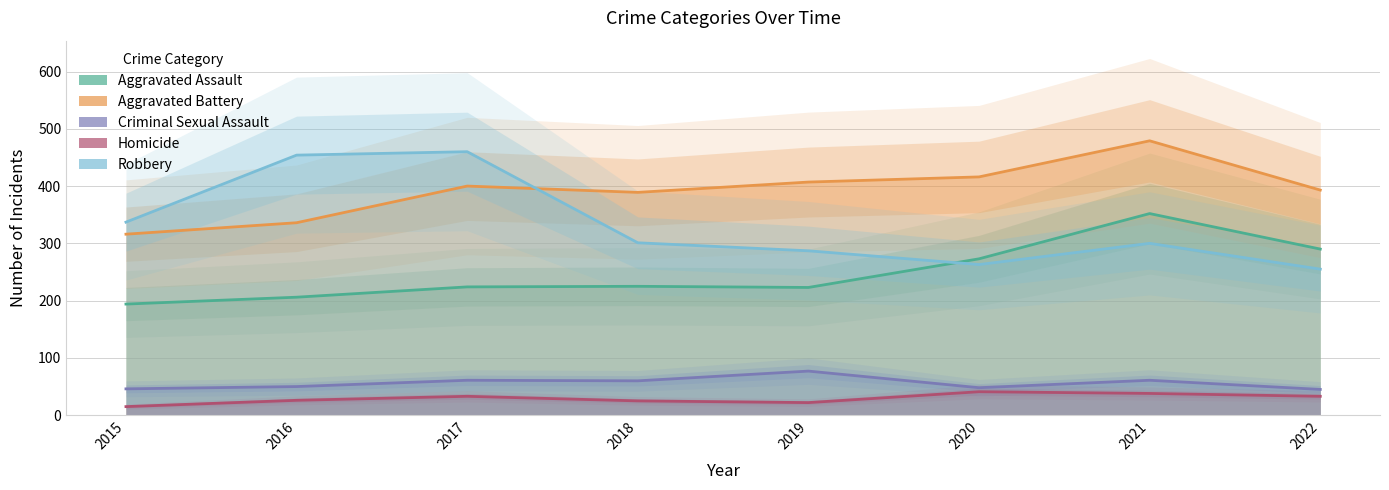

Which label corresponds to the largest value in the chart?

2021